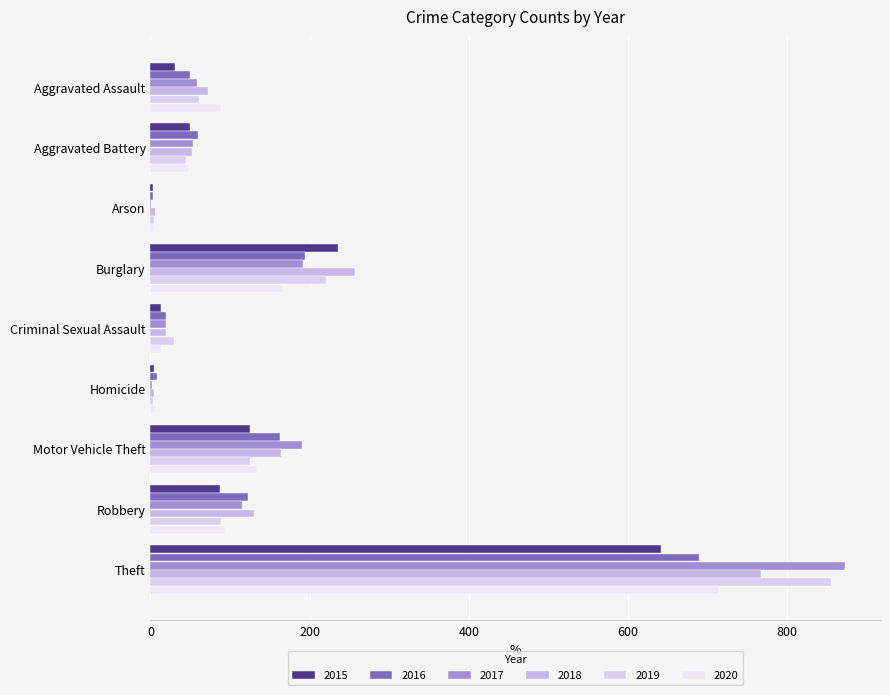

How many series are shown in this chart?

6